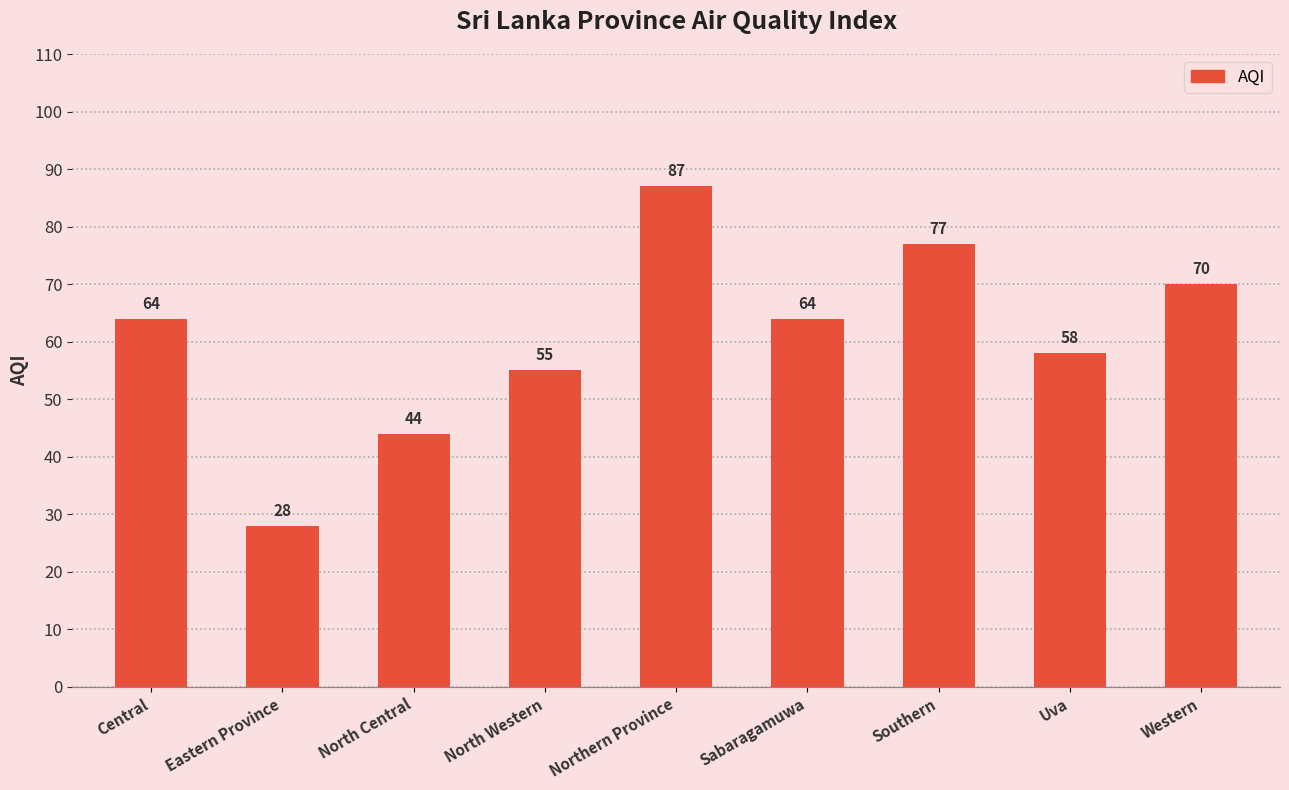

Reading right to left, list all the values displayed in this chart.

70	58	77	64	87	55	44	28	64